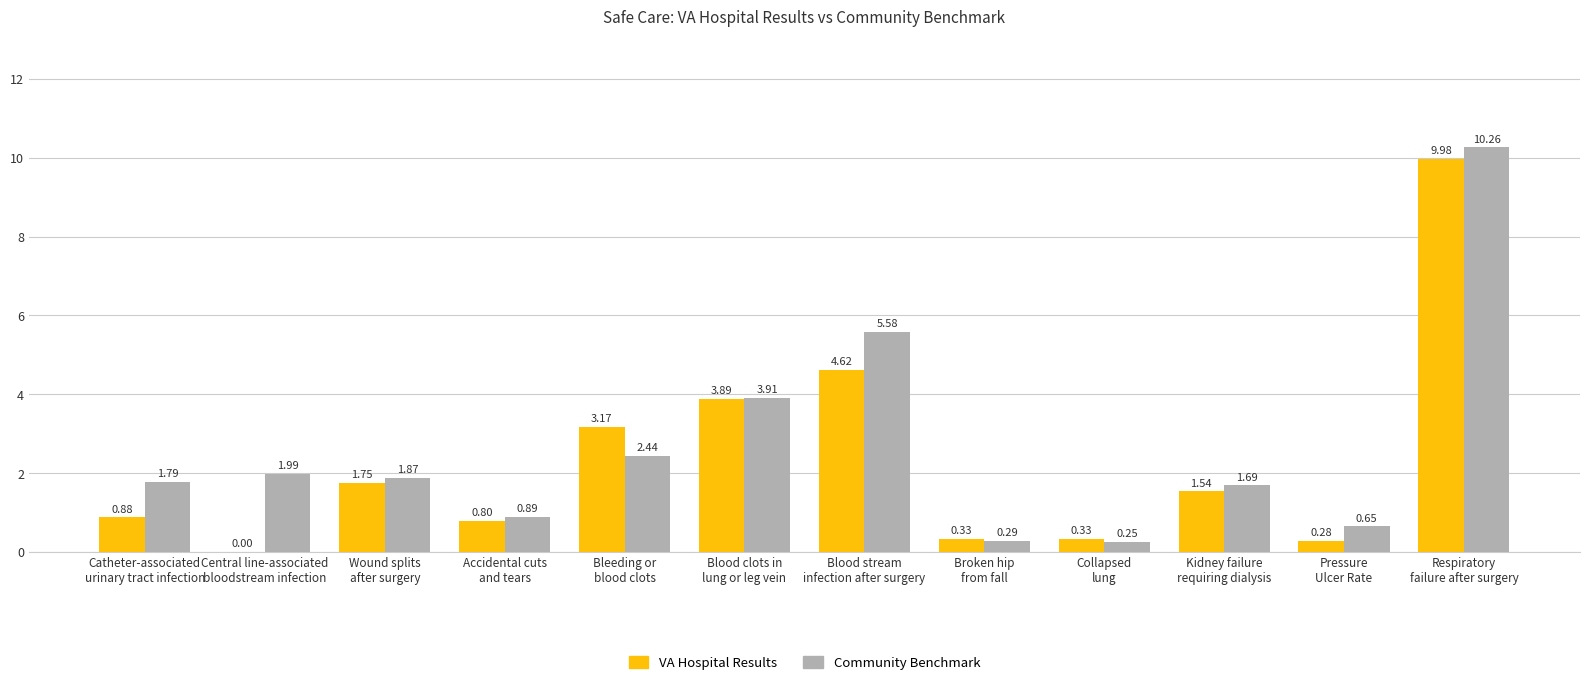

Which series has the largest total across all categories?

Community Benchmark